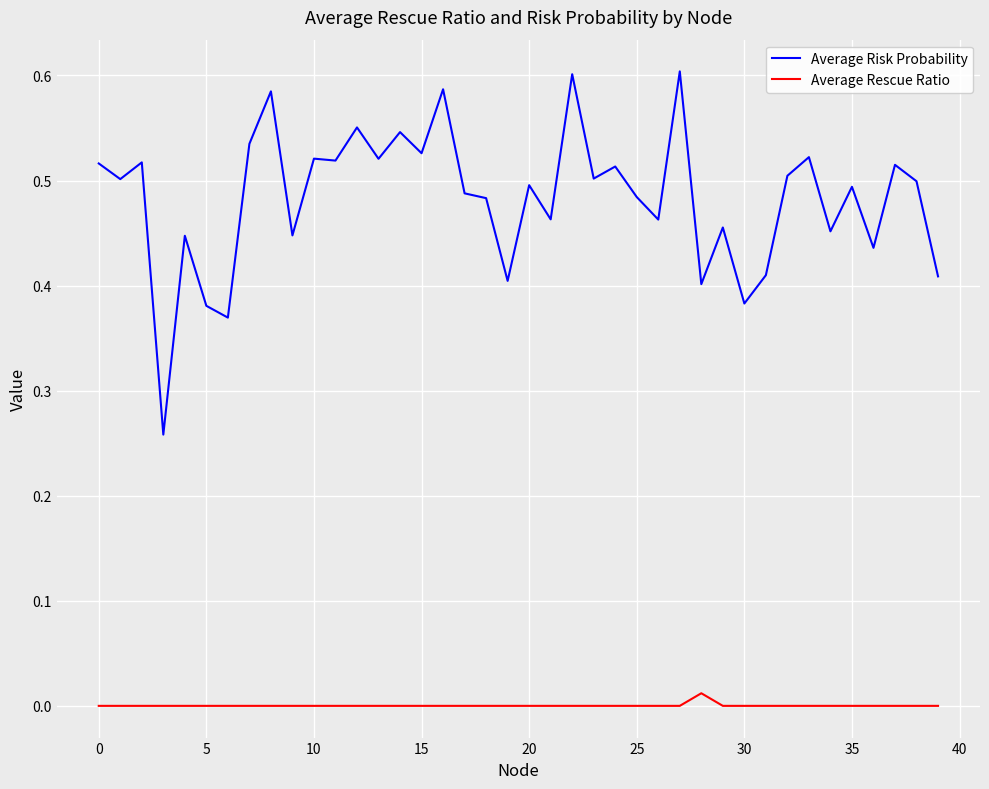

Which series has the widest spread of values?

Average Risk Probability